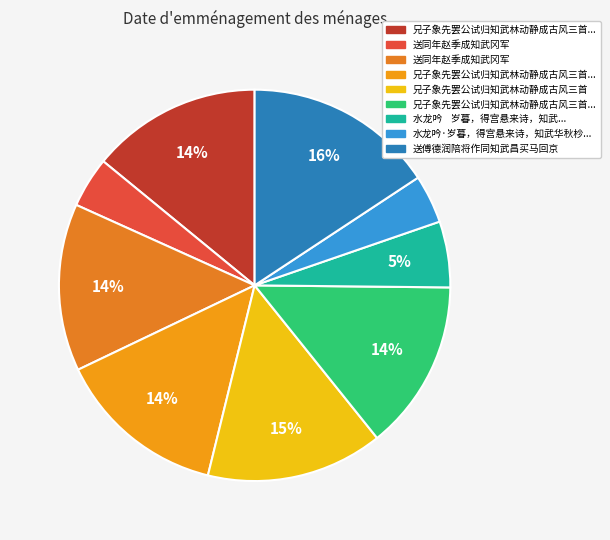

How many segments does this pie chart have?

9